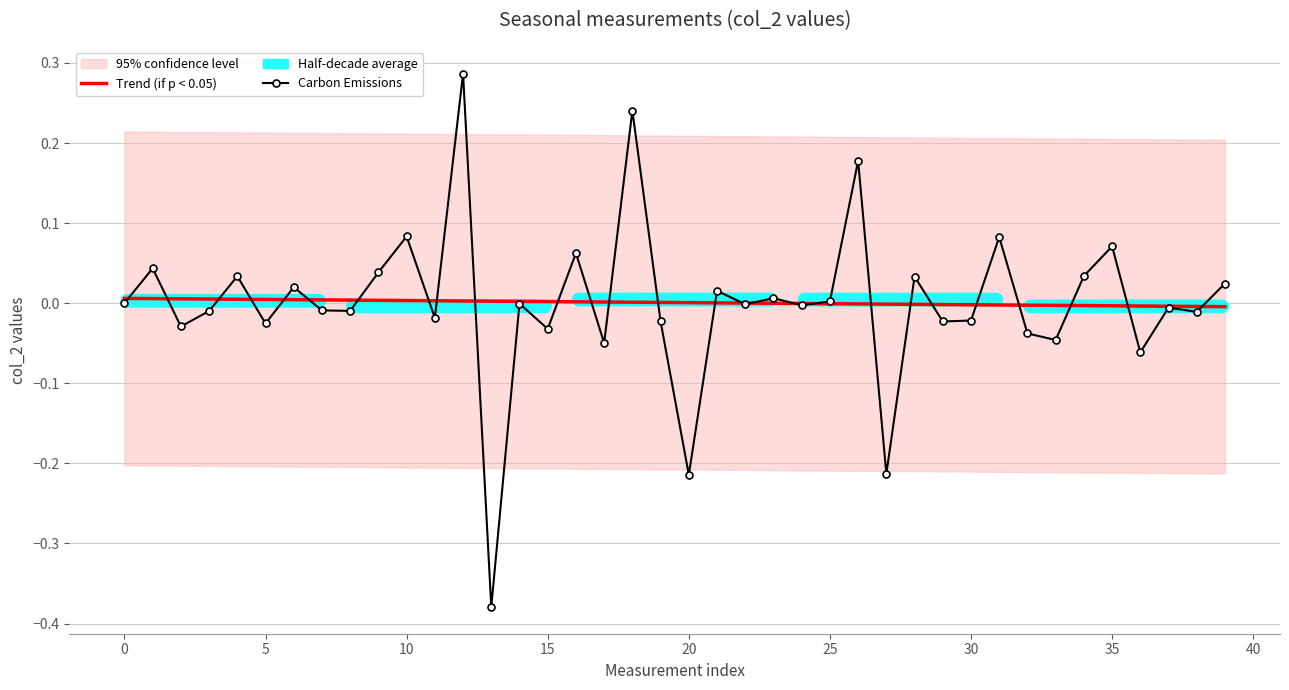

Does the chart have visible grid lines?

Yes